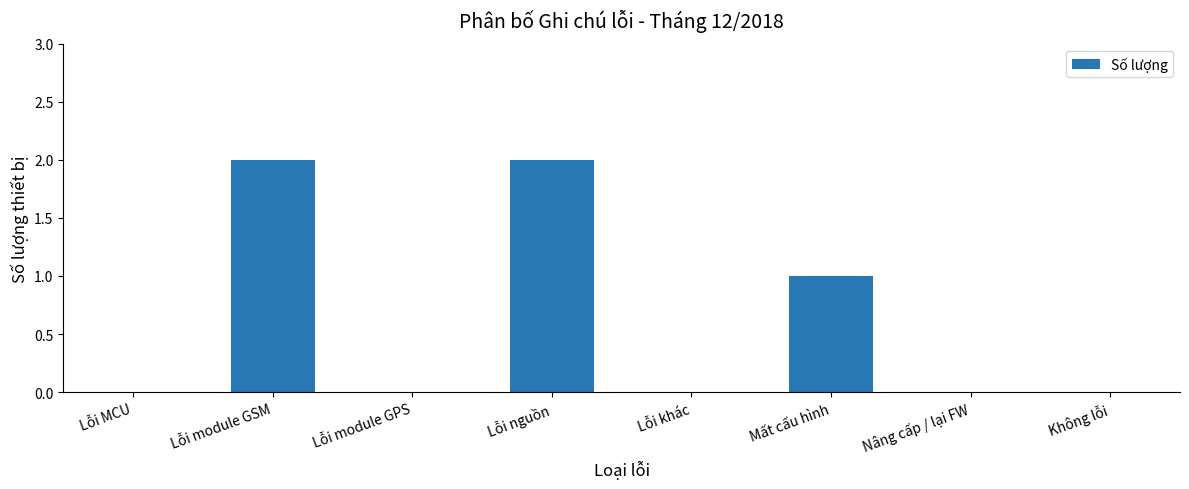

Reading right to left, transcribe all the data shown in this chart.

Không lỗi=0	Nâng cấp / lại FW=0	Mất cấu hình=1	Lỗi khác=0	Lỗi nguồn=2	Lỗi module GPS=0	Lỗi module GSM=2	Lỗi MCU=0